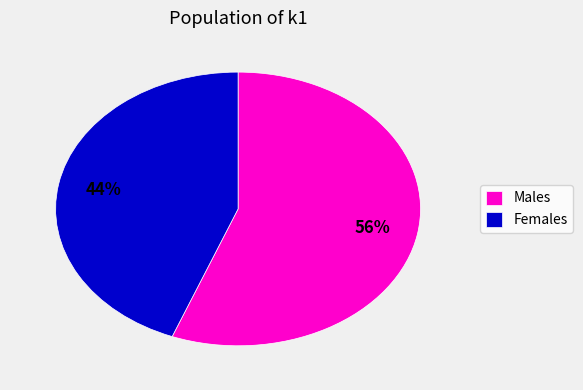

Rank the categories by value from lowest to highest.

Females, Males